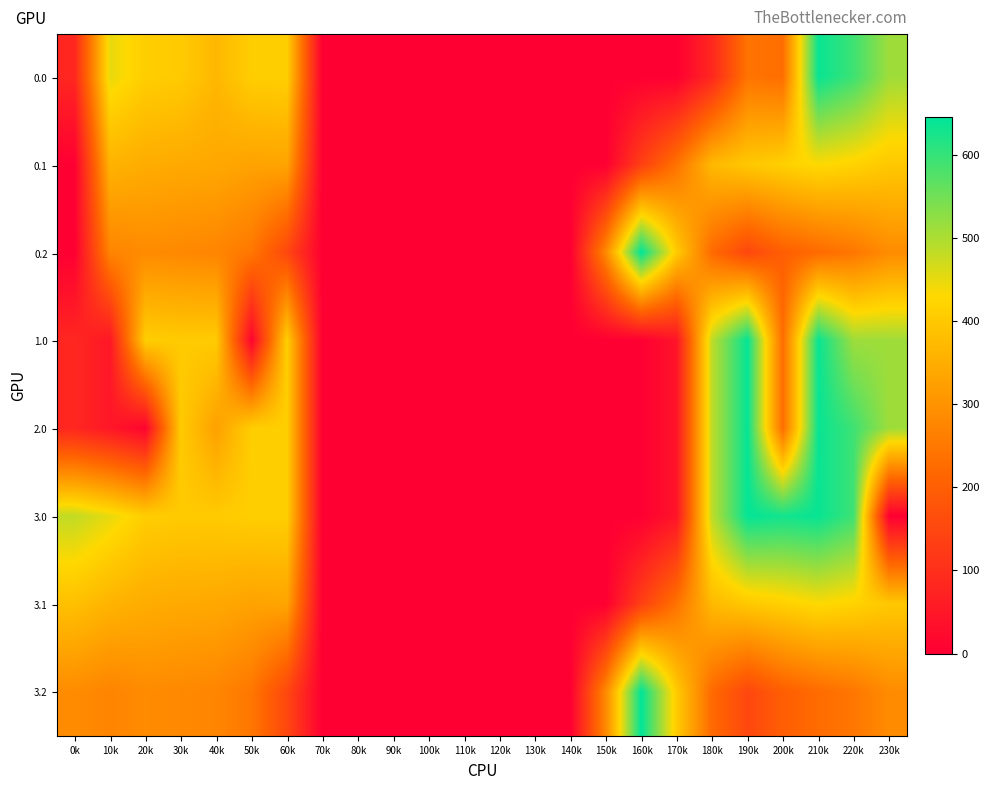

At 170k, list the series in order from smallest to largest.

0.0, 1.0, 2.0, 3.0, 0.1, 3.1, 0.2, 3.2